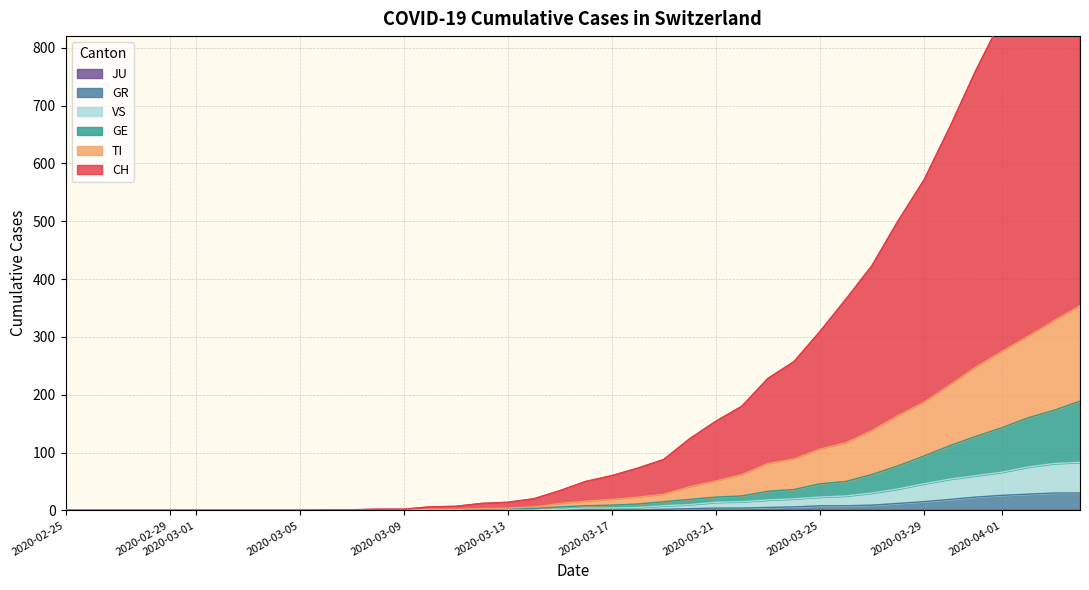

Which series has the largest range (max minus min)?

CH